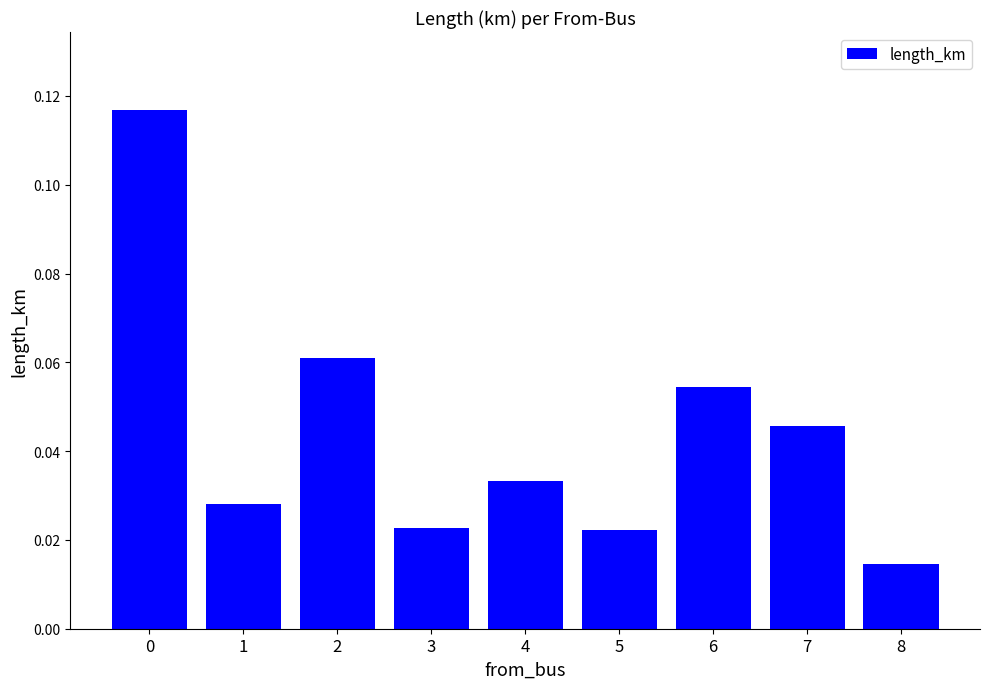

Which category has the lowest value across all series?

8